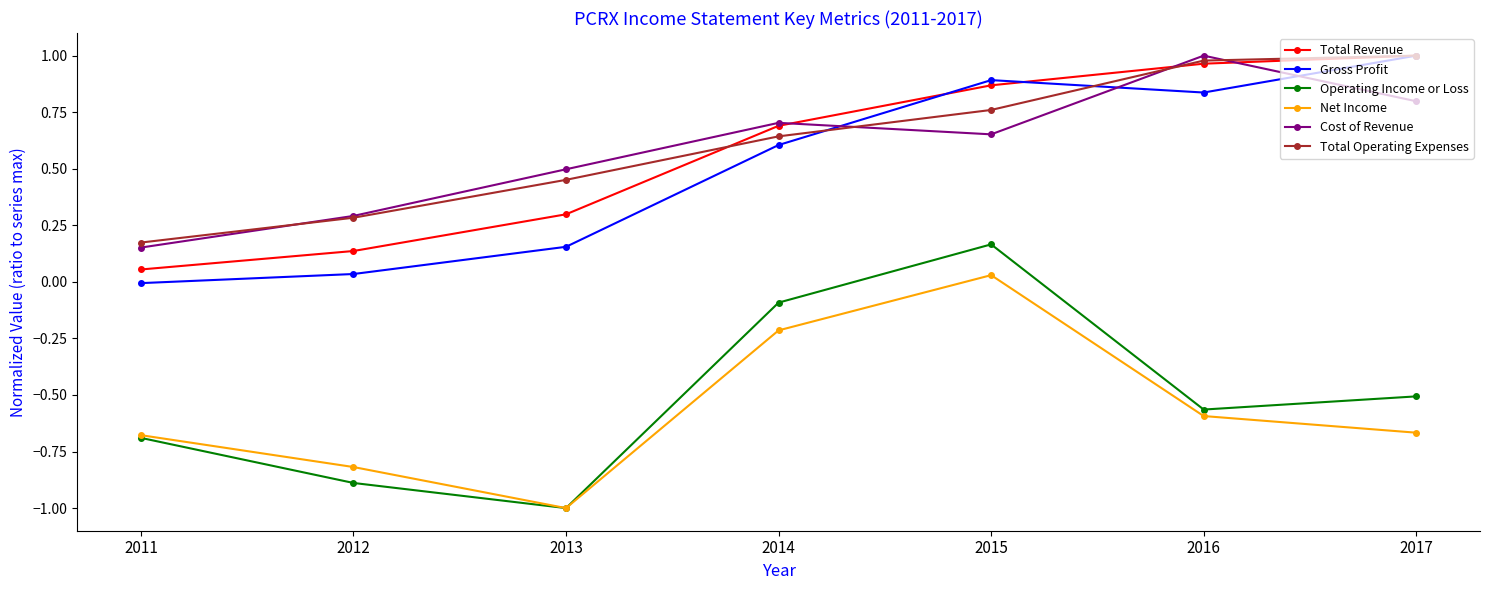

At which label is Total Operating Expenses closest to 0?

2011